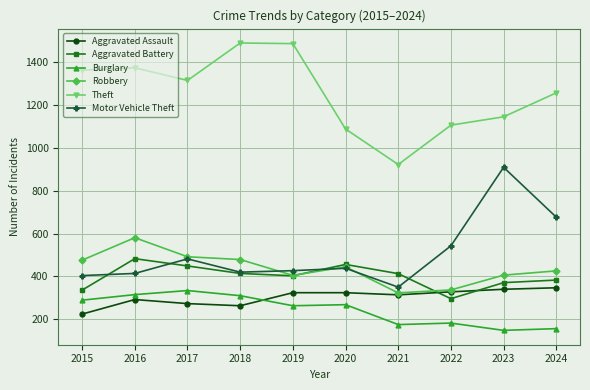

At which category is the sum across all series the highest?

2016